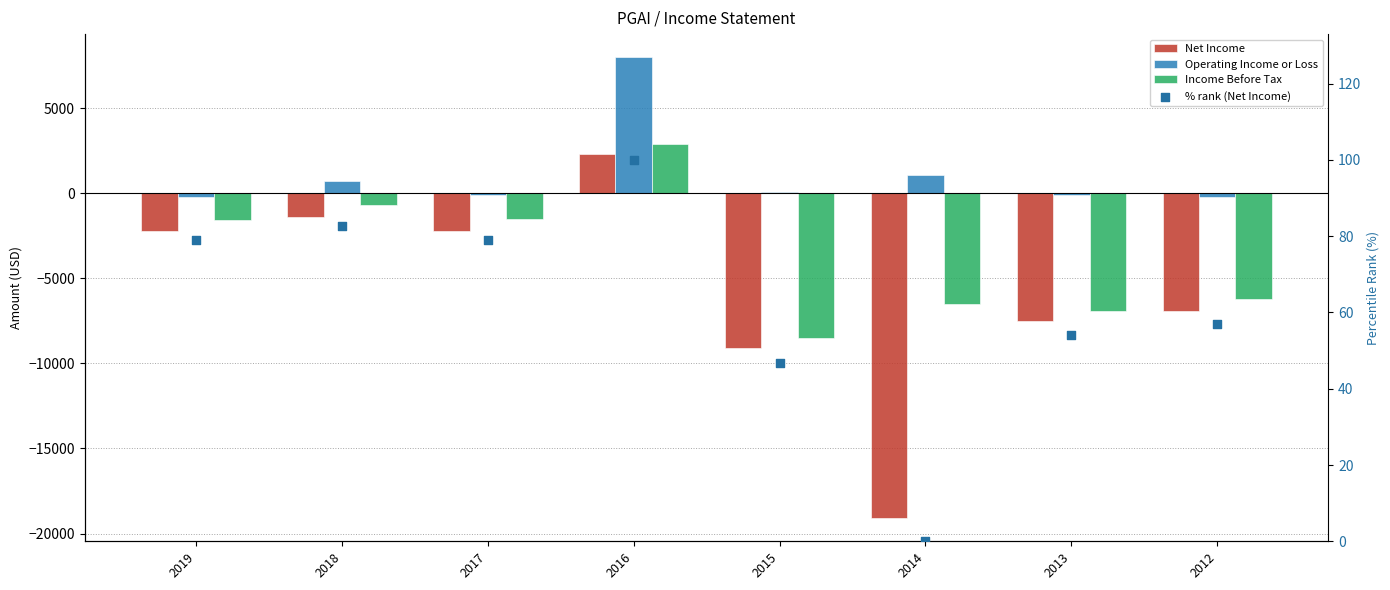

At how many categories does at least one series exceed 687?

3